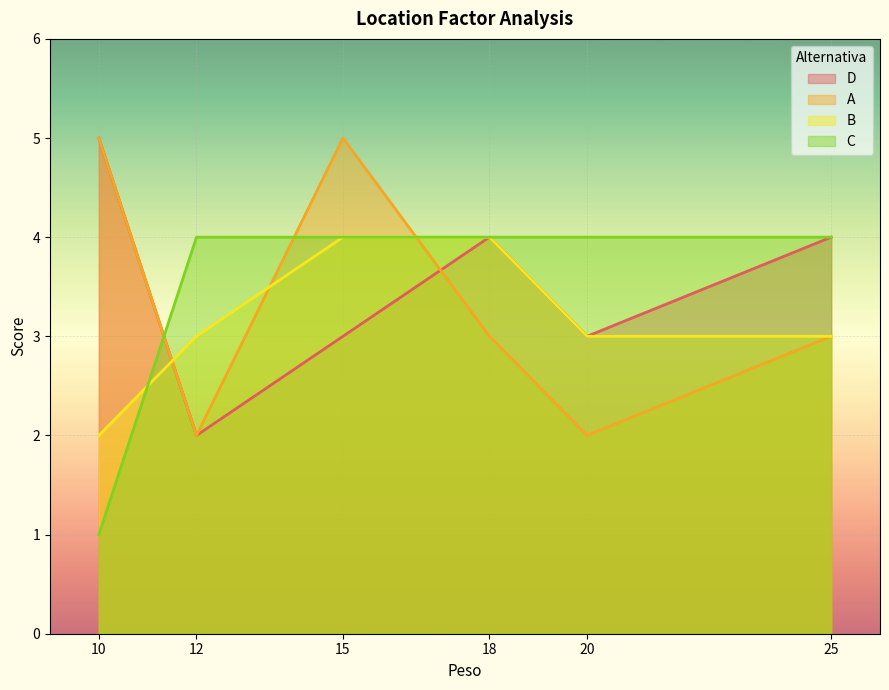

What is the sum of all B values?

19